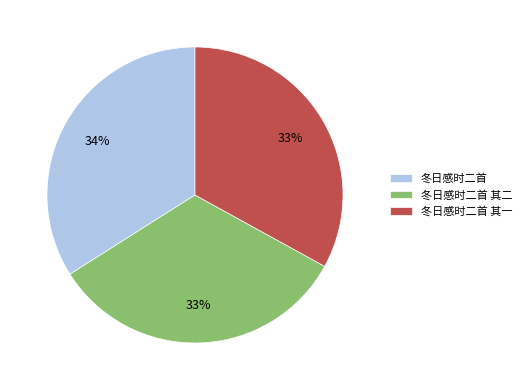

To the nearest percent, what is the combined percentage of 冬日感时二首 其一 and 冬日感时二首?

67%